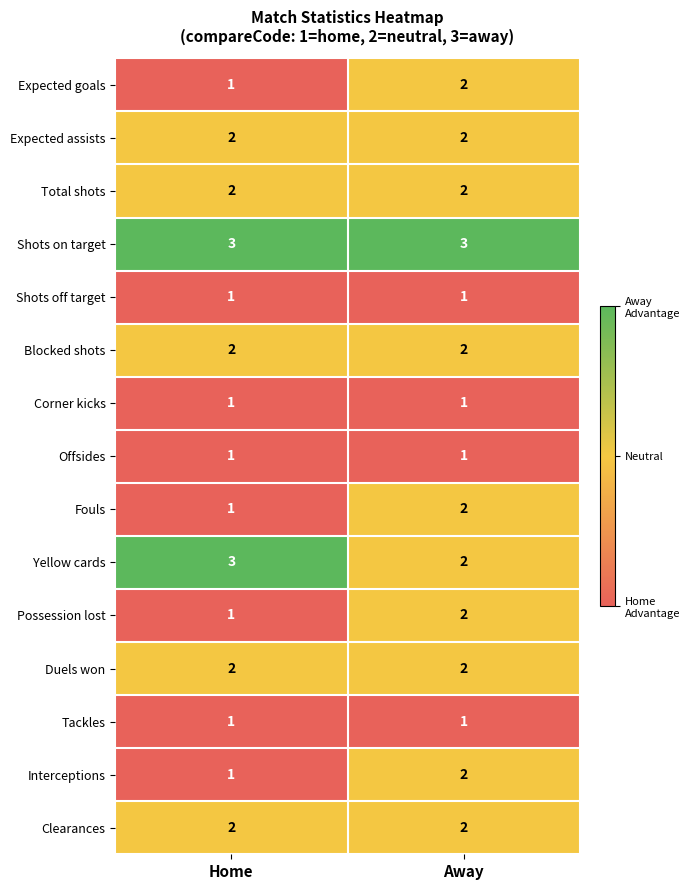

At how many categories does at least one series exceed 1?

2